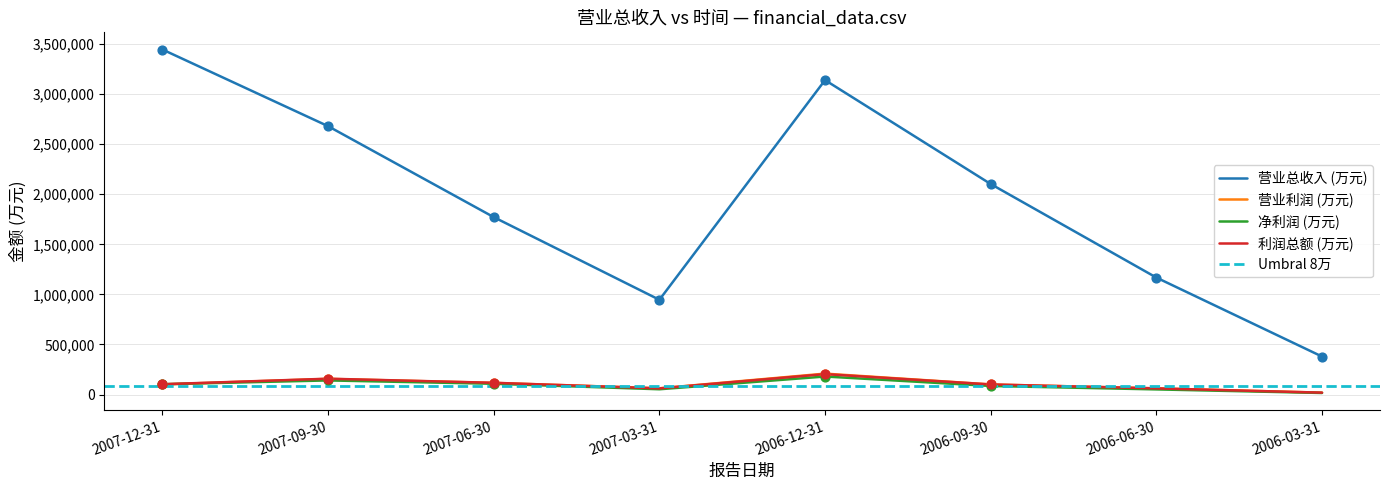

Which series has the largest total across all categories?

营业总收入